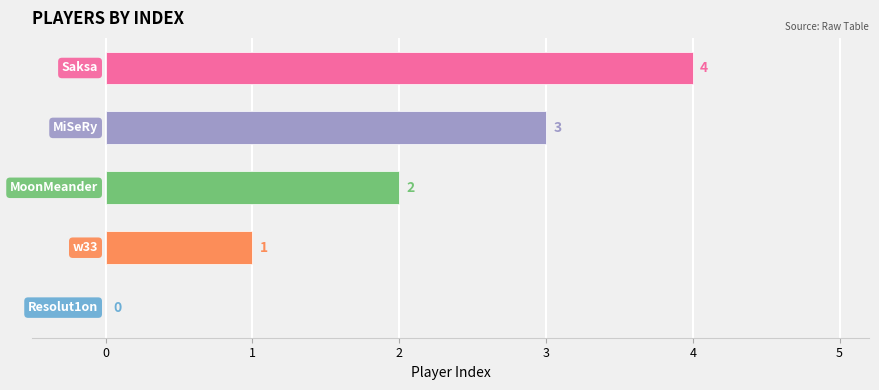

How many values are between 1 and 3?

3